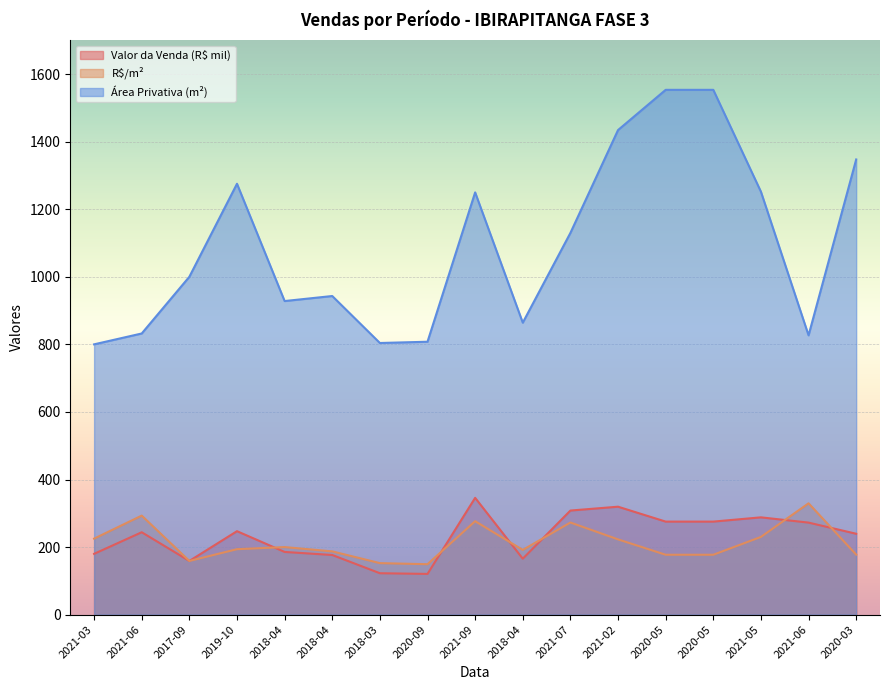

What is the value of the Área Privativa (m²) point at the 17th from the left?

1347.2